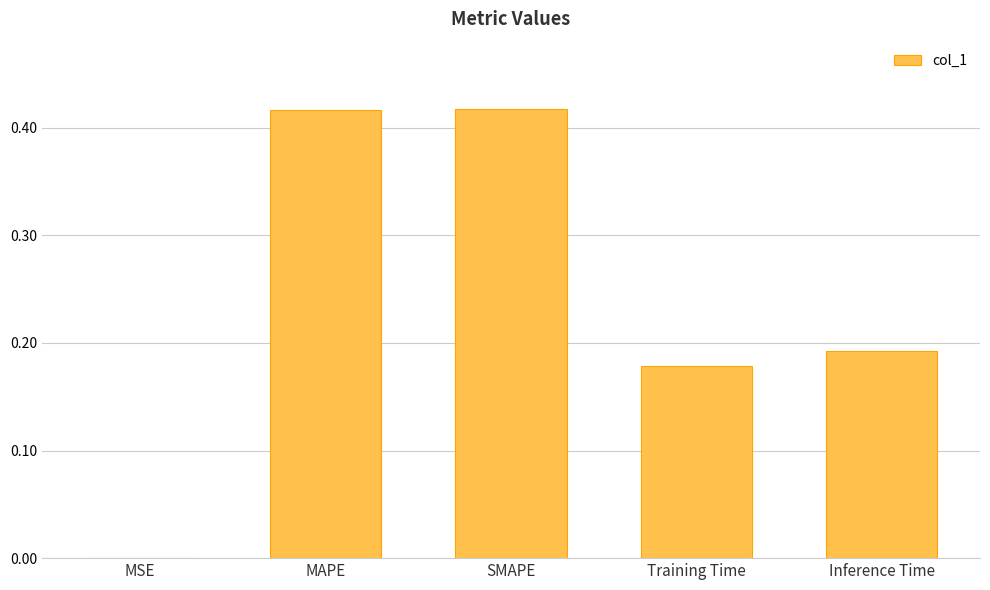

What is the sum of the values at Inference Time and SMAPE?

0.6